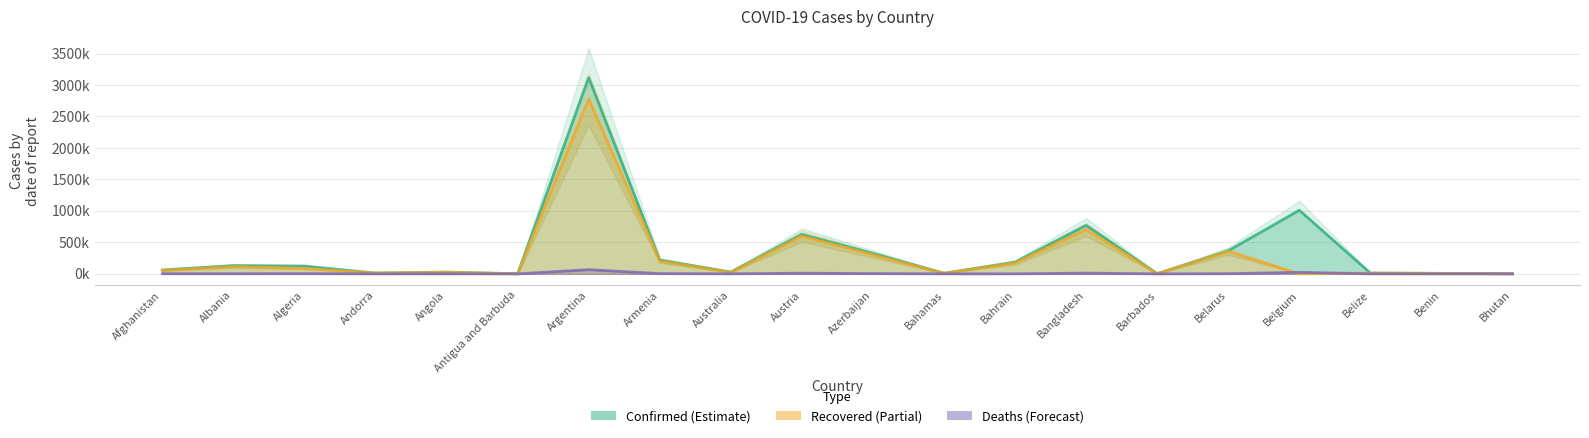

How many categories are shown in the chart?

20